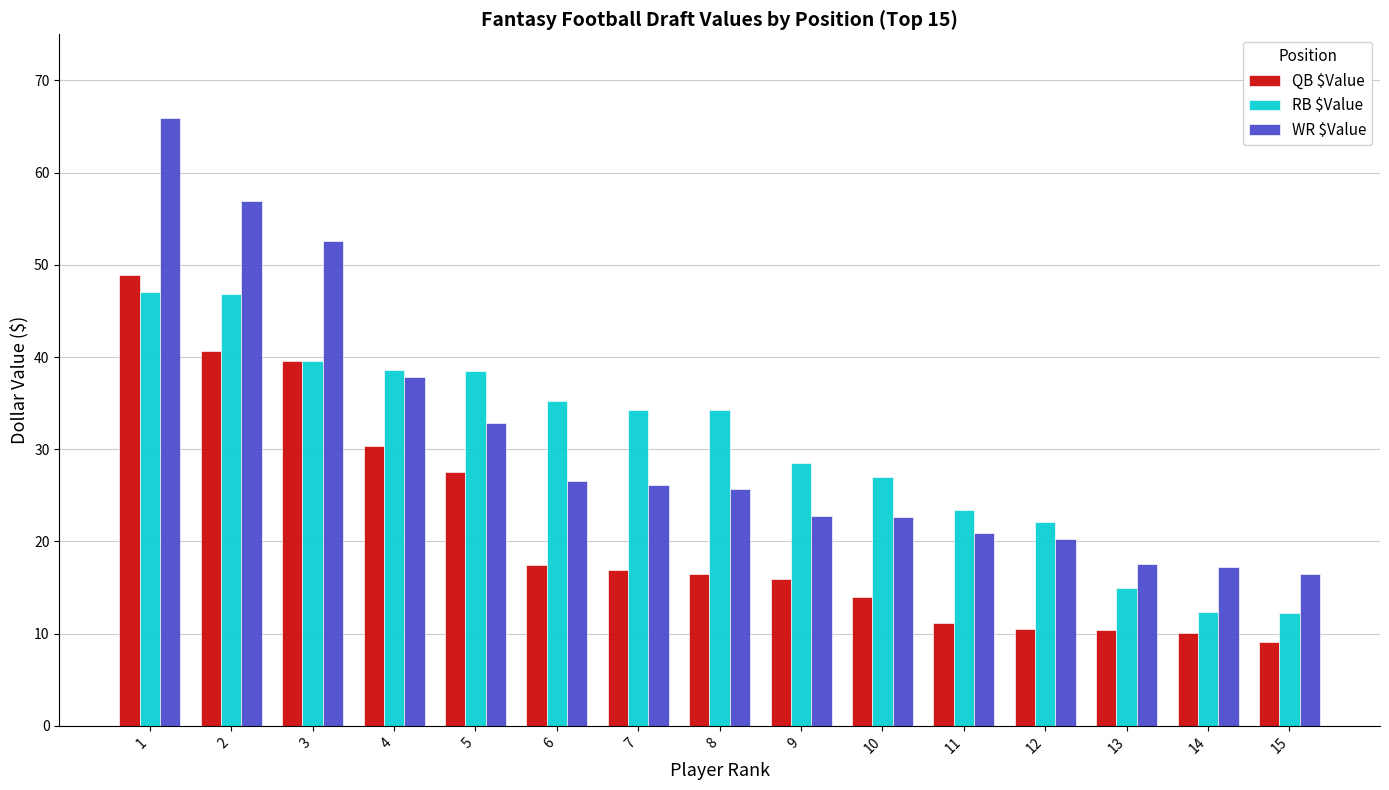

Does the chart contain stacked bars?

No